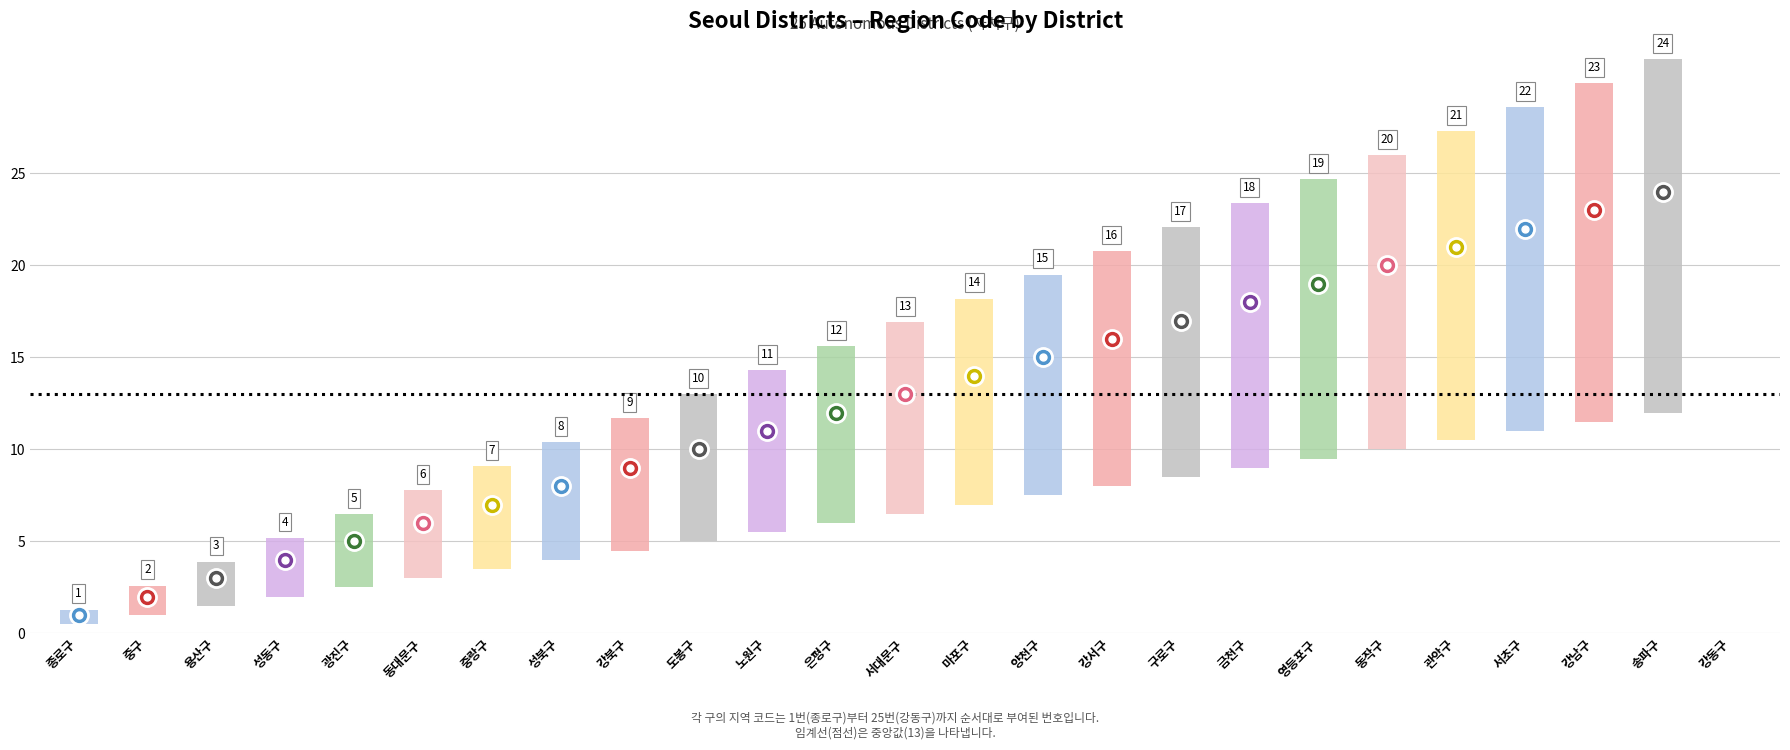

Reading left to right, what are all the values shown in this chart?

종로구=1	중구=2	용산구=3	성동구=4	광진구=5	동대문구=6	중랑구=7	성북구=8	강북구=9	도봉구=10	노원구=11	은평구=12	서대문구=13	마포구=14	양천구=15	강서구=16	구로구=17	금천구=18	영등포구=19	동작구=20	관악구=21	서초구=22	강남구=23	송파구=24	강동구=25